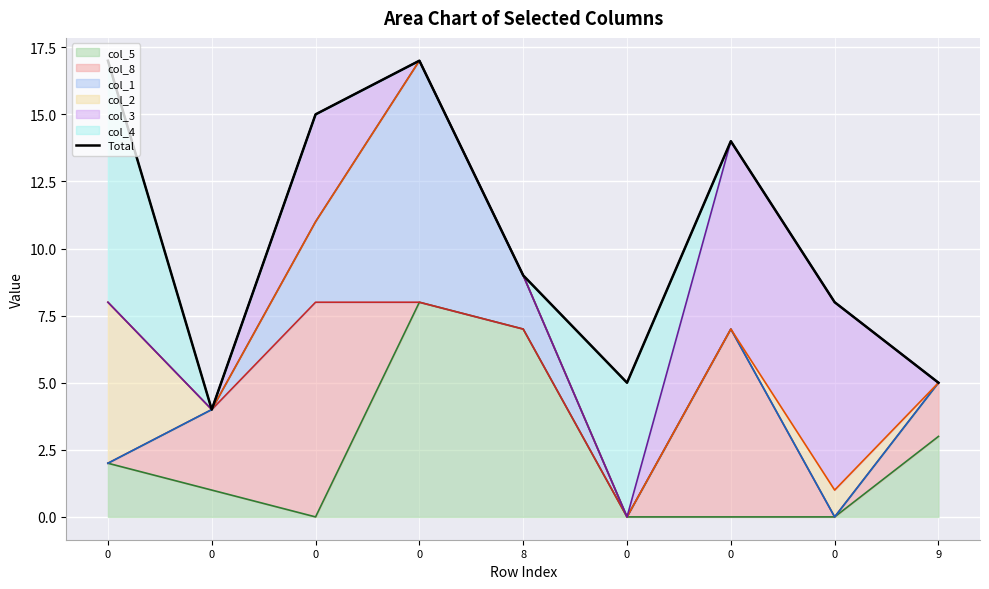

The chart shows a value of 2 at 0. True or false?

False